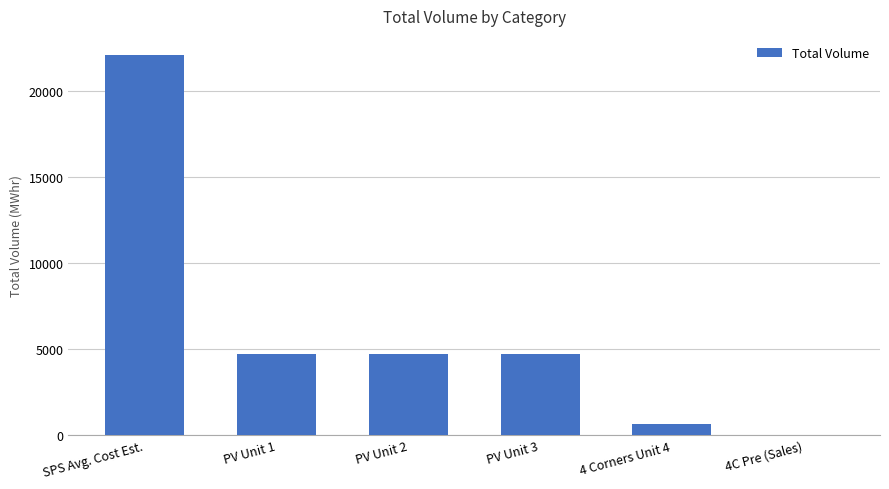

Which has a higher value, PV Unit 2 or 4 Corners Unit 4?

PV Unit 2